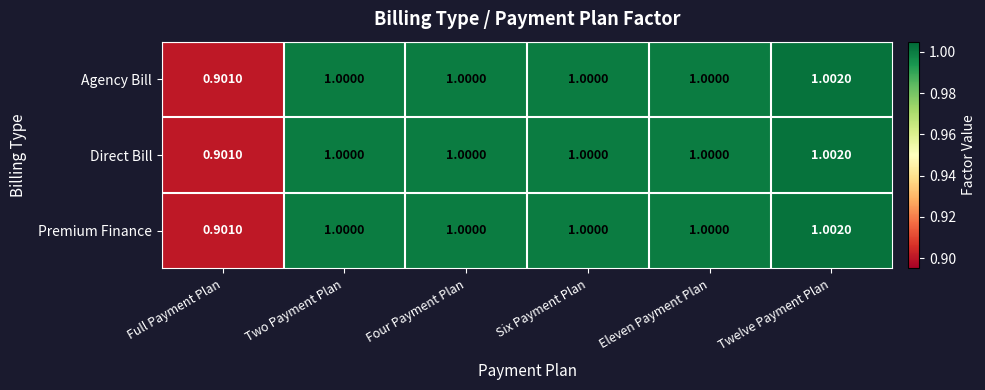

Which category has the highest value across all series?

Twelve Payment Plan